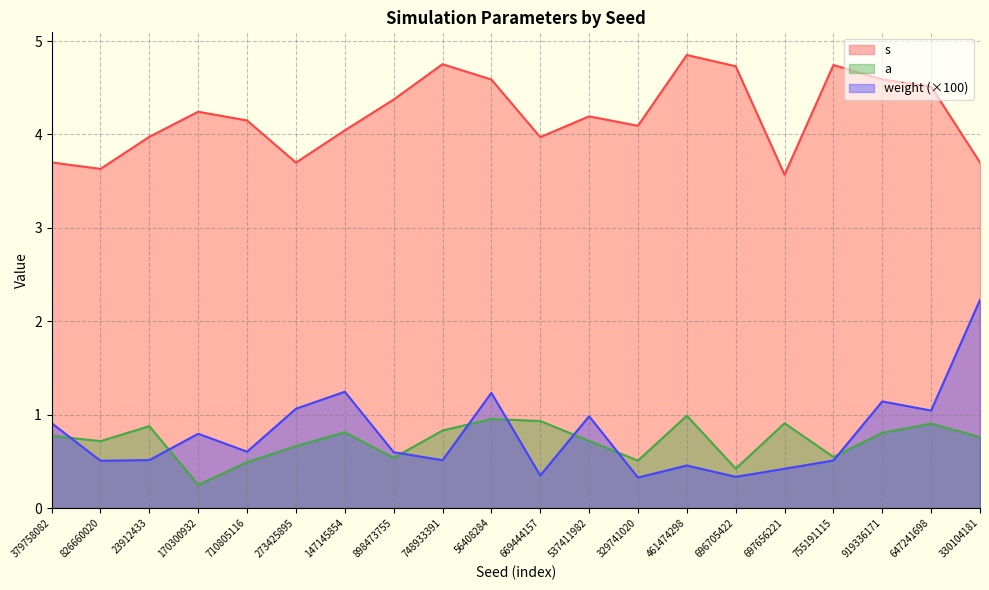

At which category is the sum across all series the highest?

56408284